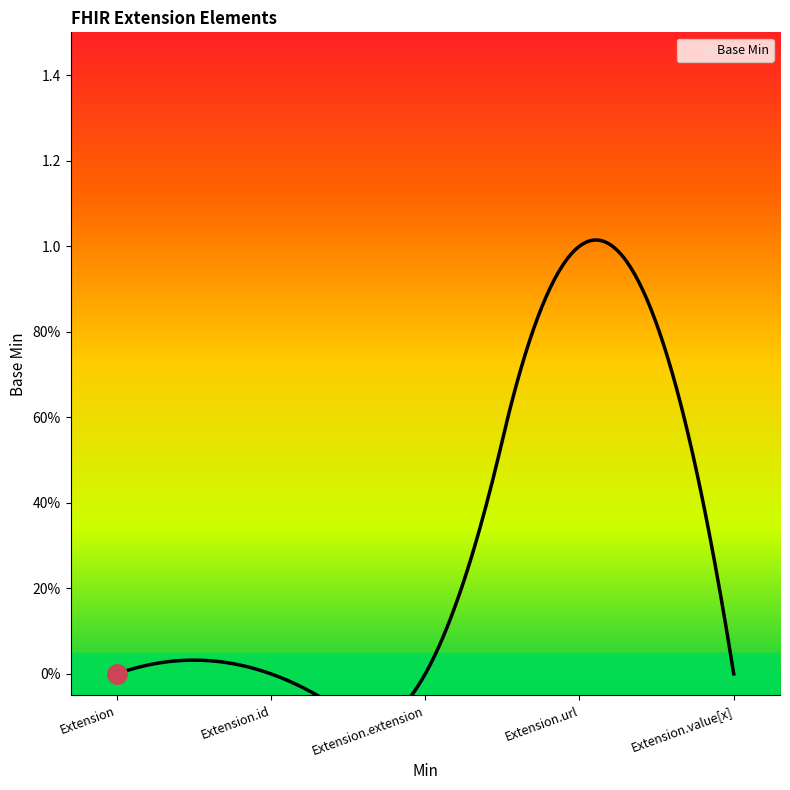

How many points are higher than both their immediate neighbors (excluding endpoints)?

1